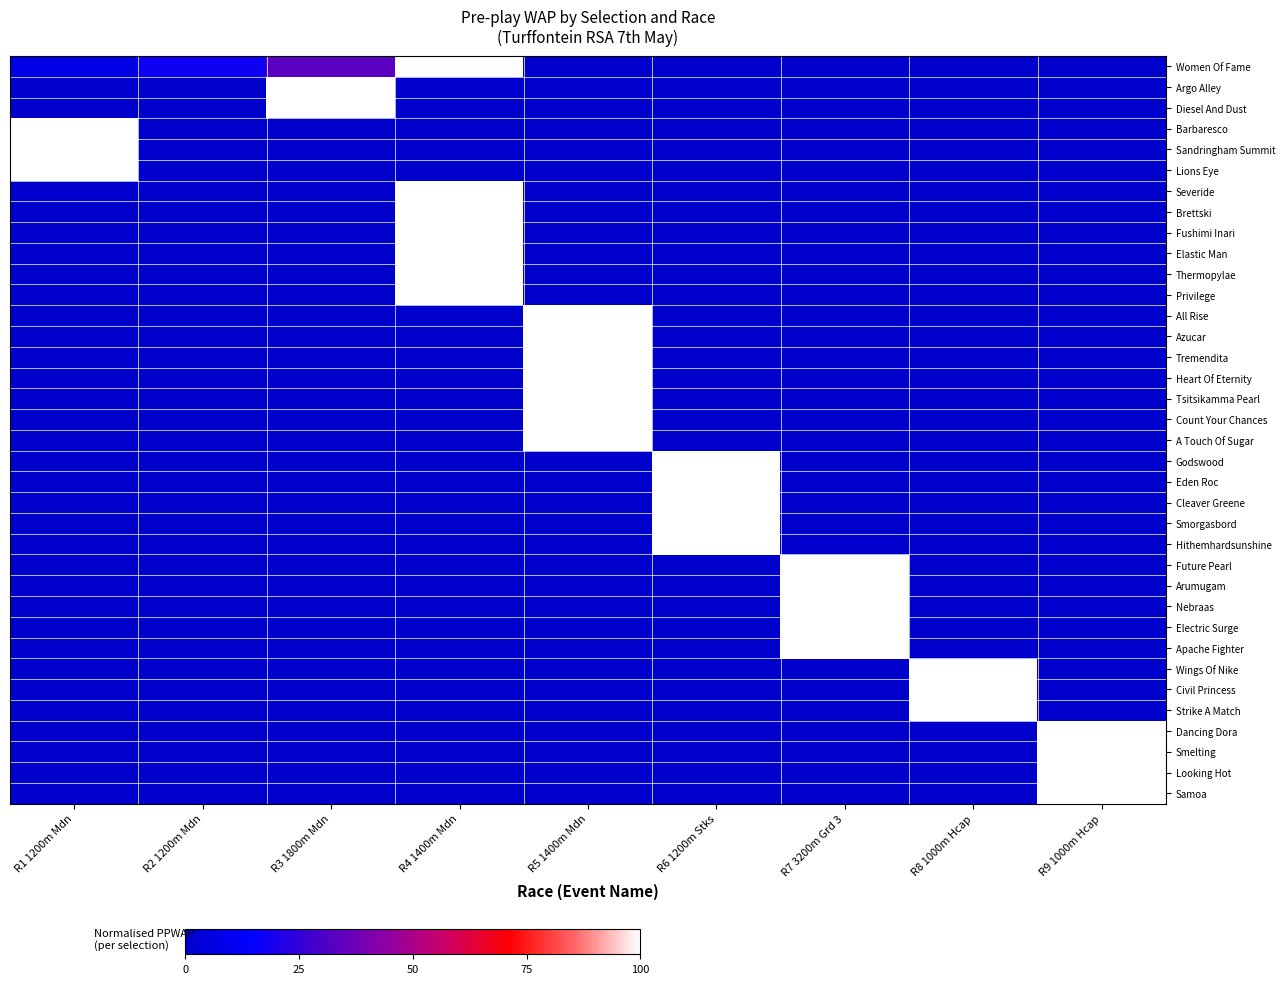

Count the number of categories in the chart.

9